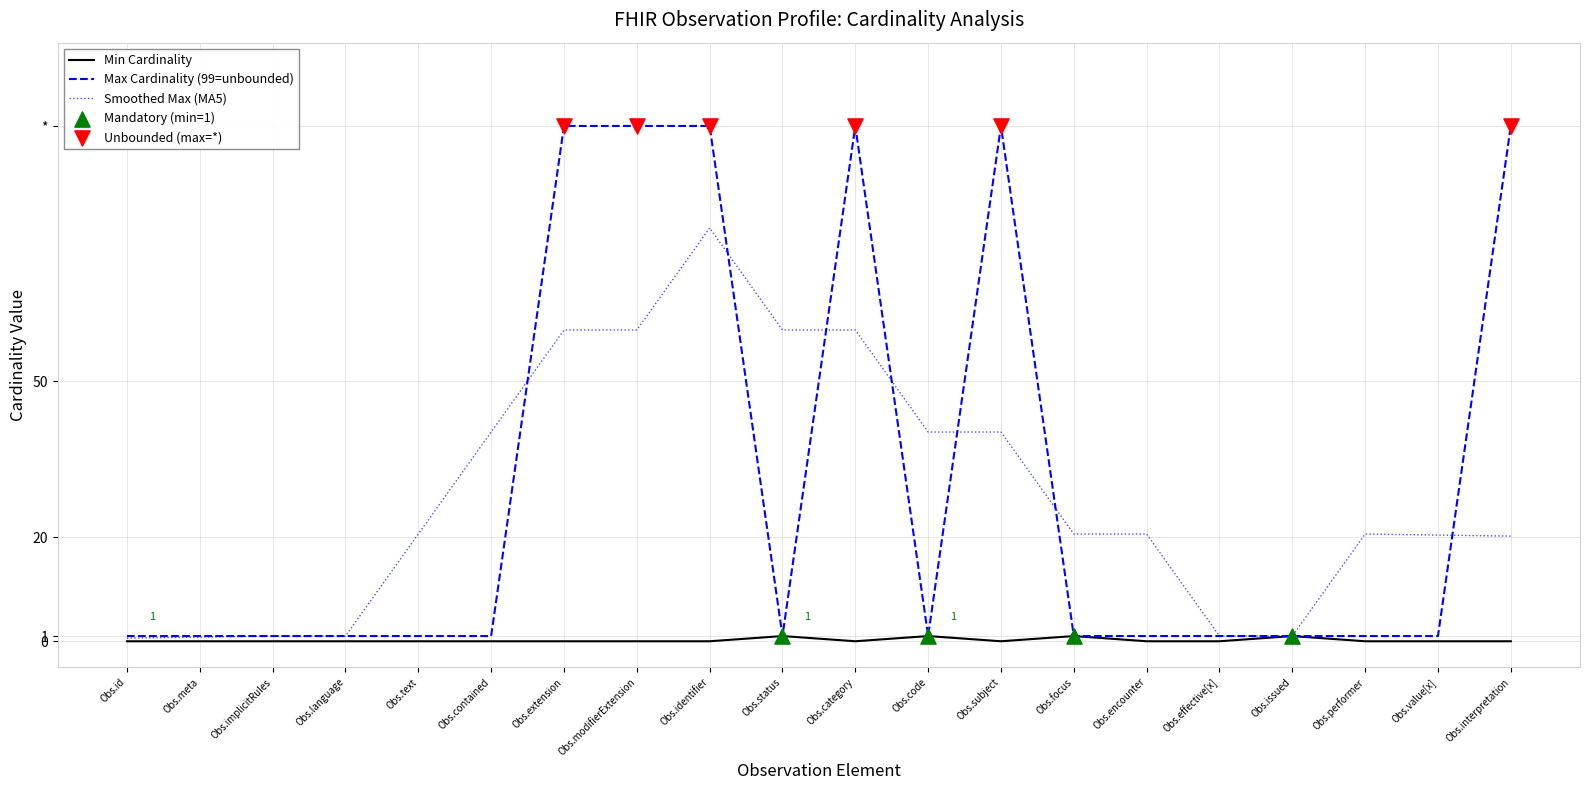

Which series has the largest total across all categories?

Max Cardinality (99=unbounded)